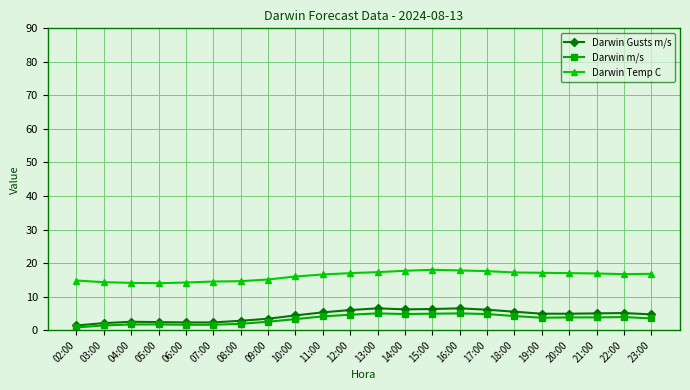

What position from the right is 15:00?

9